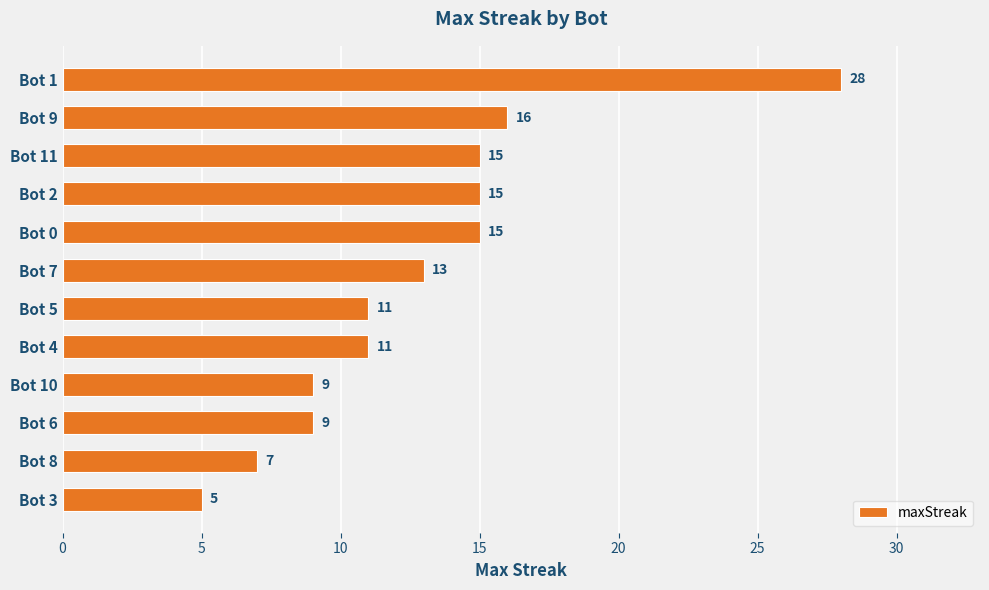

The chart shows a value of 24 at Bot 0. True or false?

False